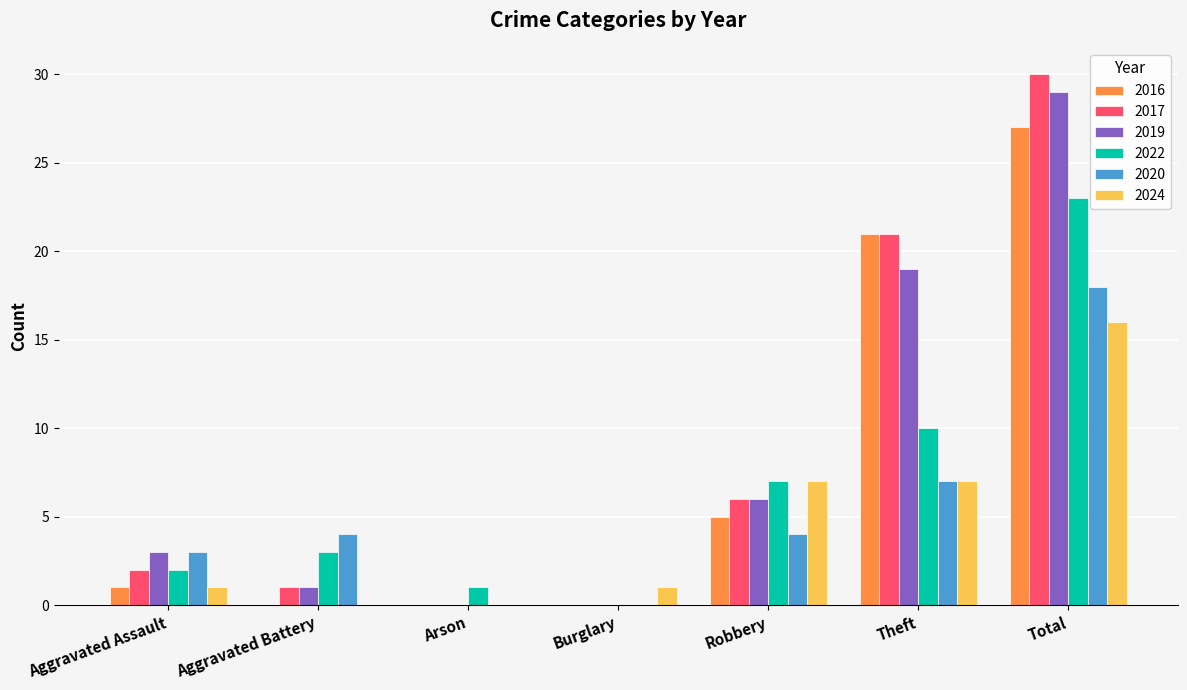

Which series has the largest range (max minus min)?

2017